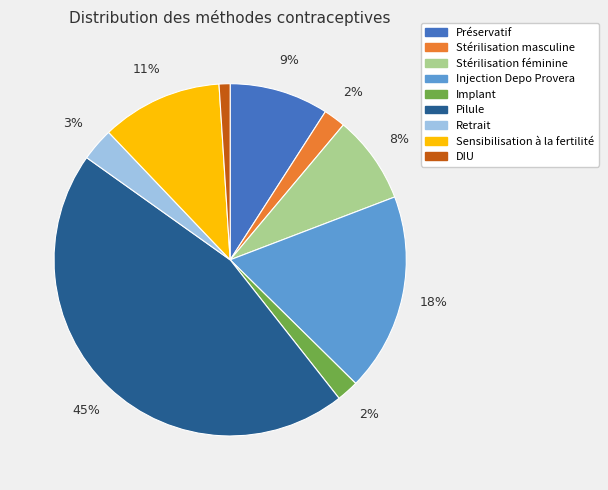

Does DIU account for over 50% of the chart?

No